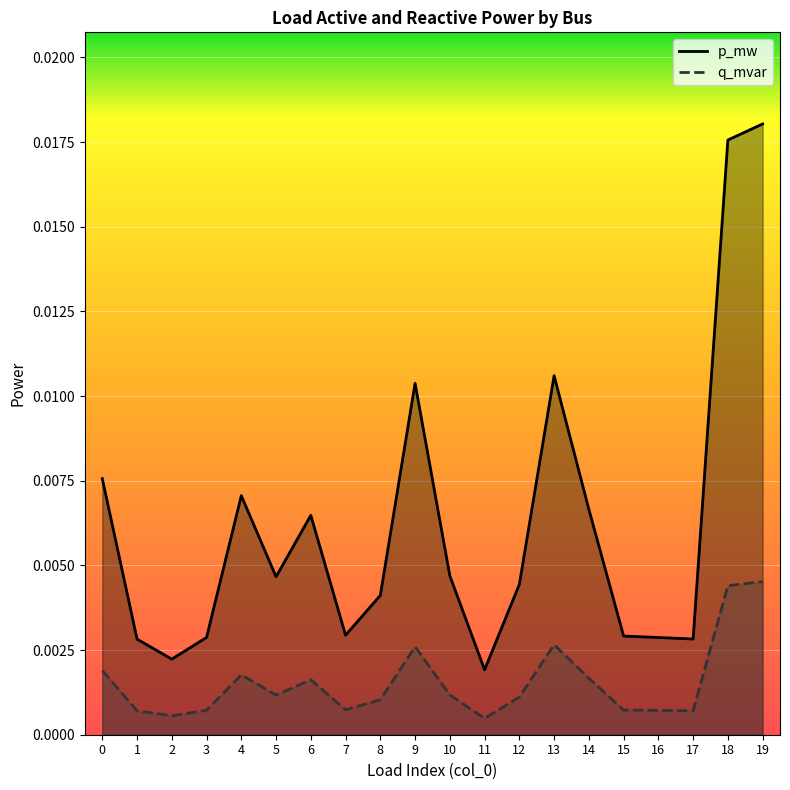

True or false: p_mw has a value of 0.0 at 10.

False